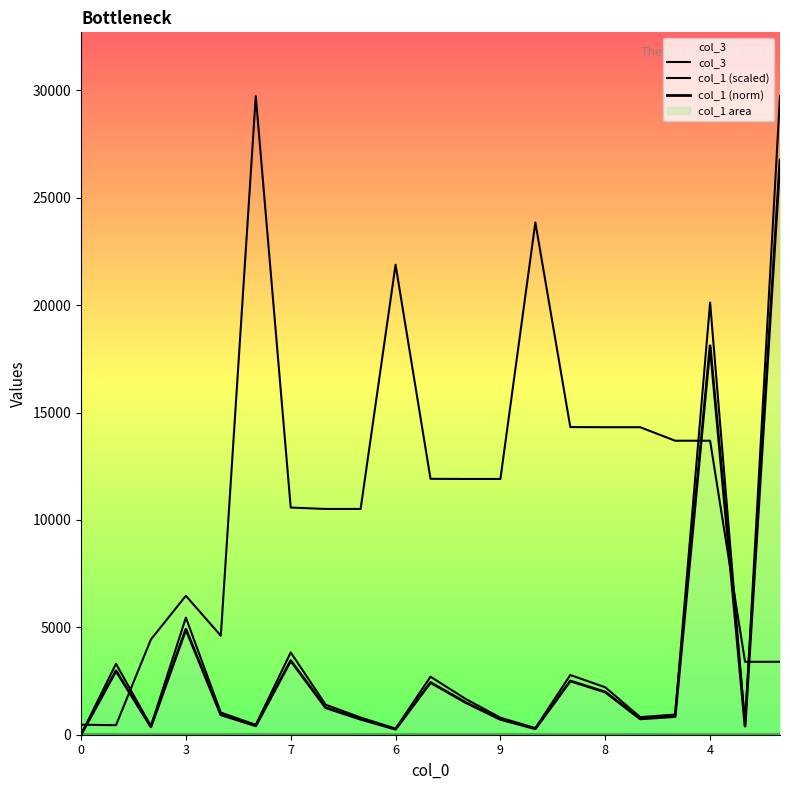

Between which two adjacent categories do col_3 and col_1 (scaled) first intersect?

0 and 3